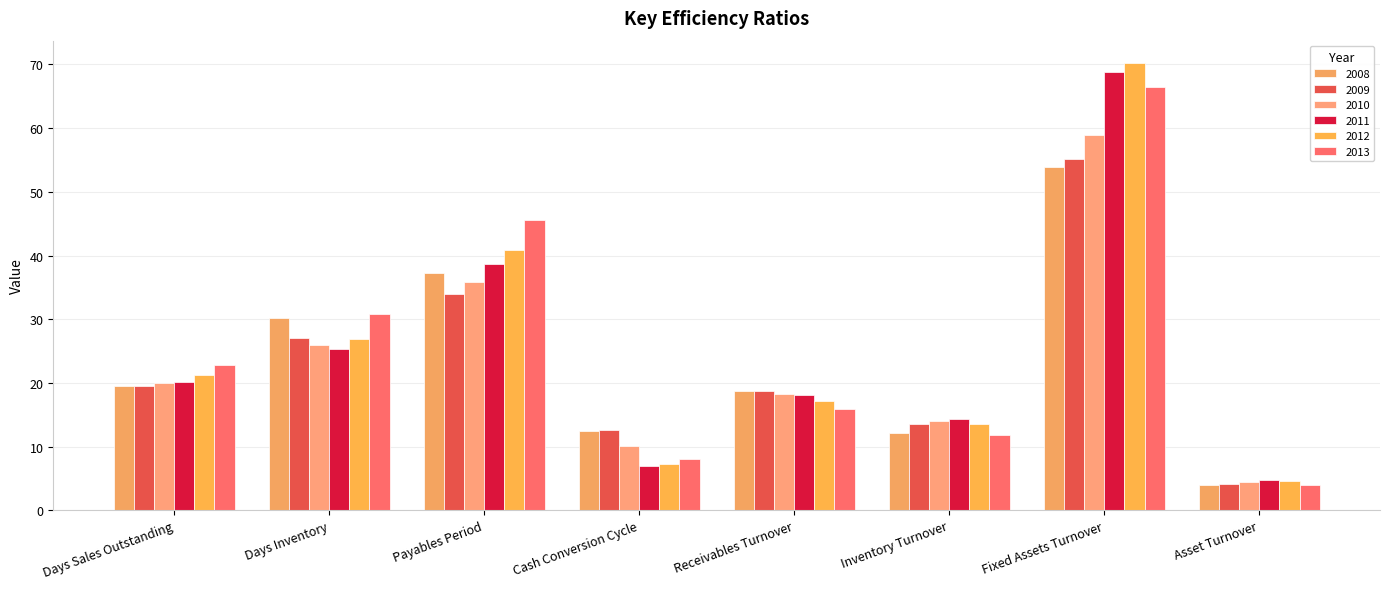

What is the average value of the 2011 series?

24.6